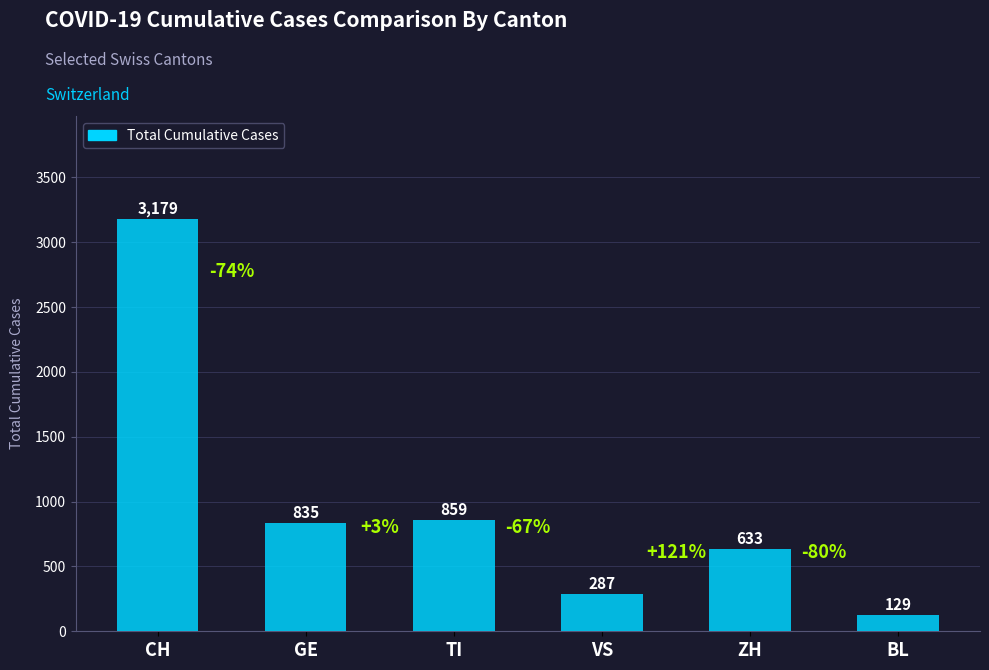

Does the chart contain stacked bars?

No